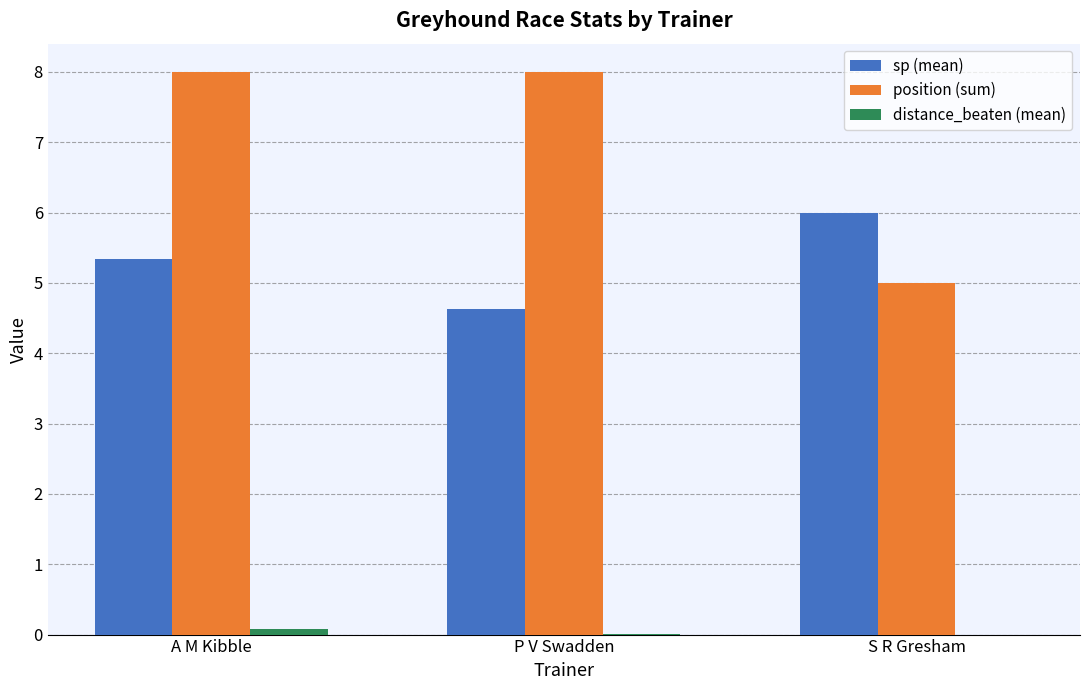

The value of position (sum) at A M Kibble is 3.5. True or false?

False